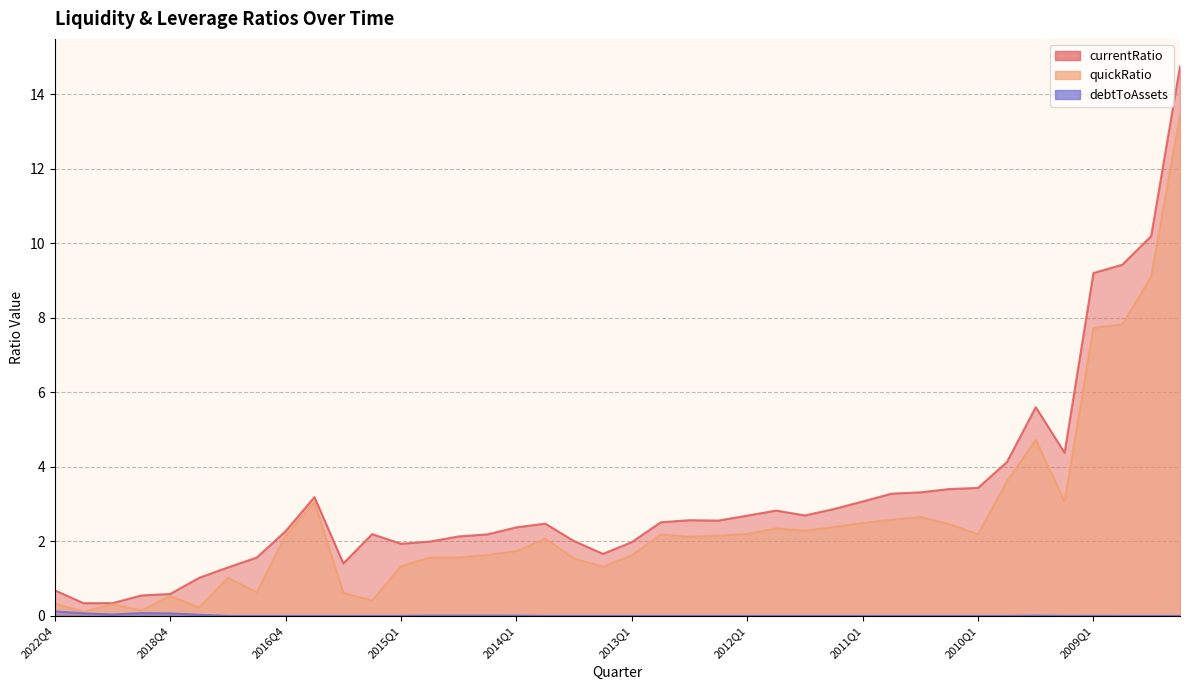

What is the value of the currentRatio point at the 19th from the left?

2.0